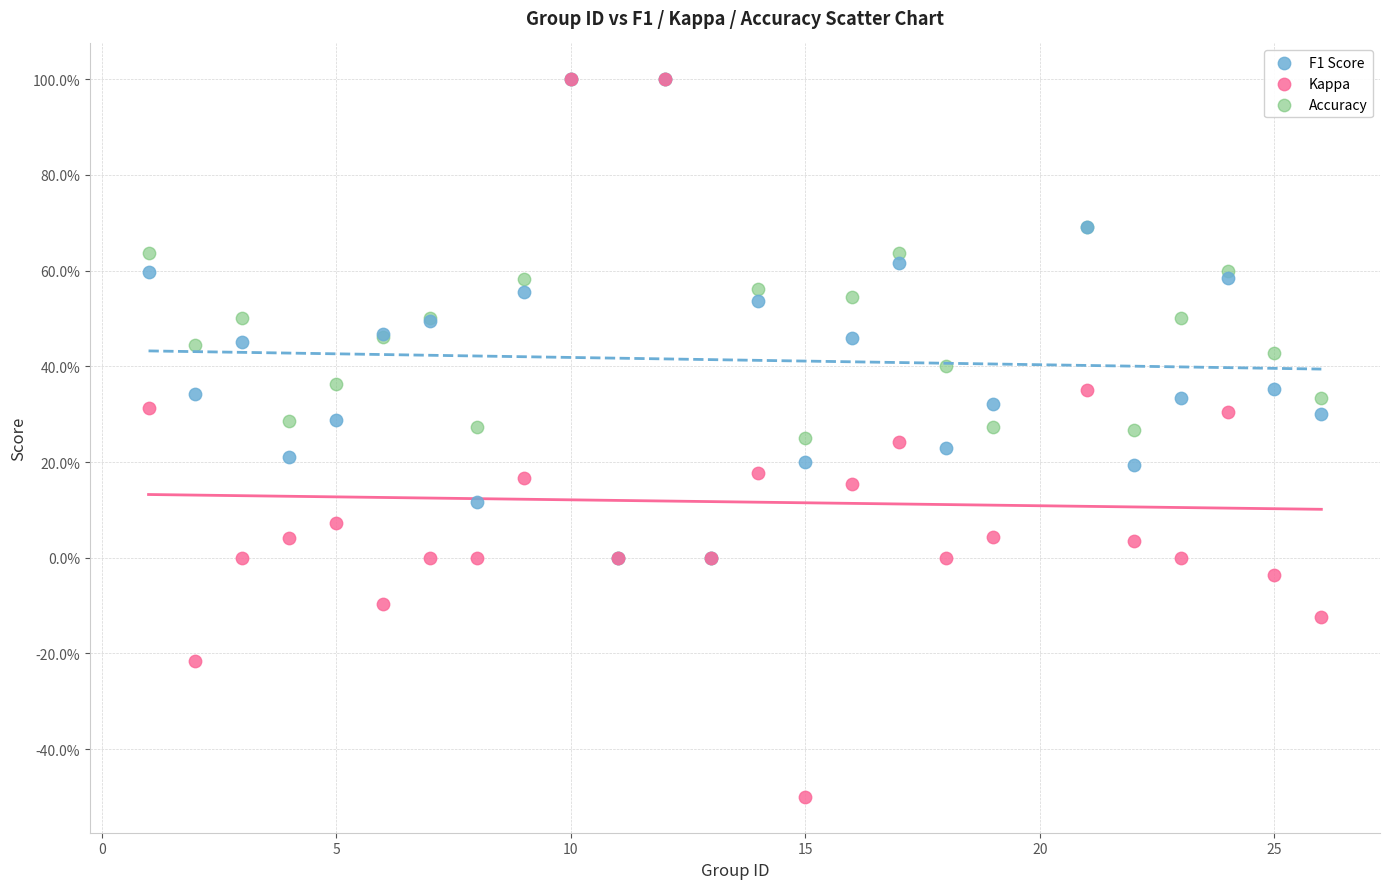

What are all the series names shown in the legend?

F1 Score, Kappa, Accuracy